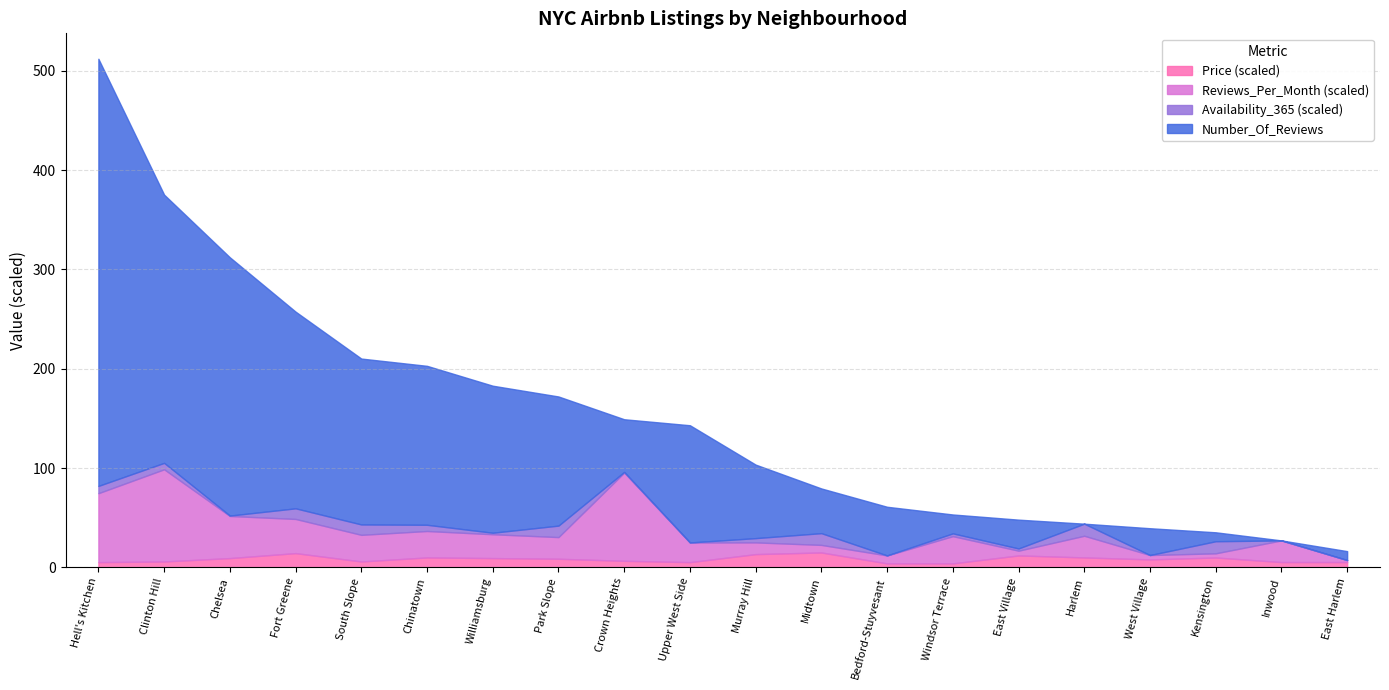

How many interior local valleys does the Price series have?

5